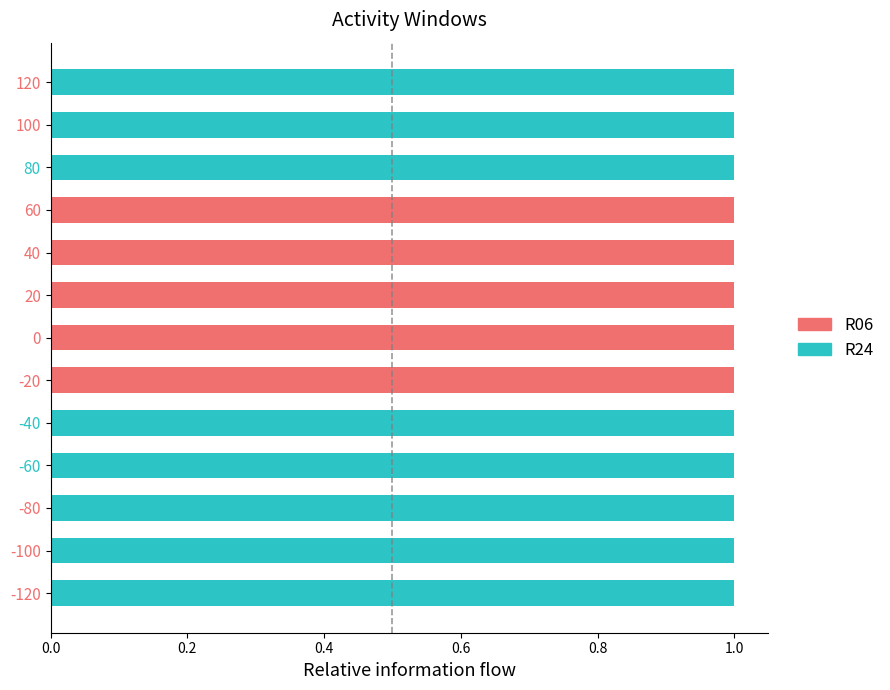

The value of R06 at 120 is 0. True or false?

True